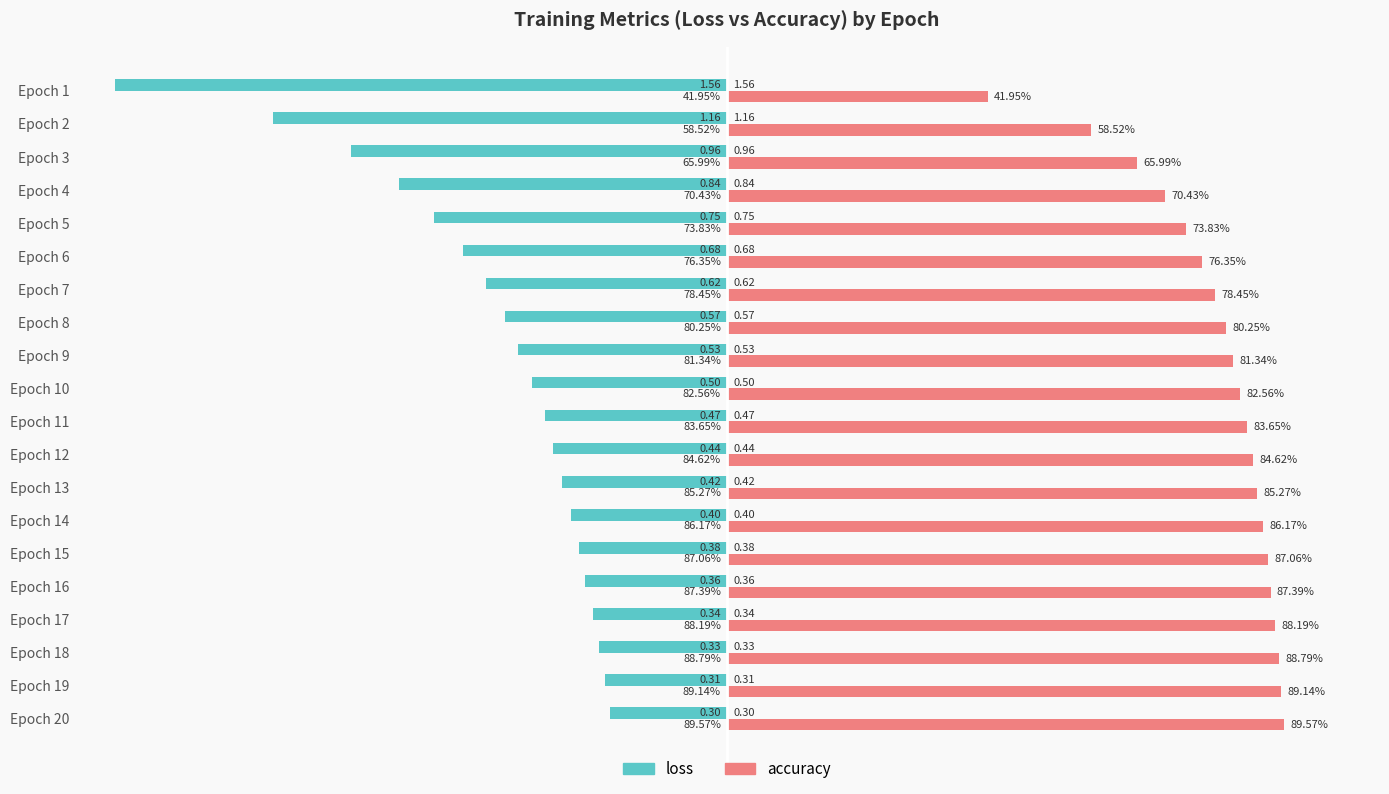

Where is accuracy nearest to the value 65?

Epoch 3